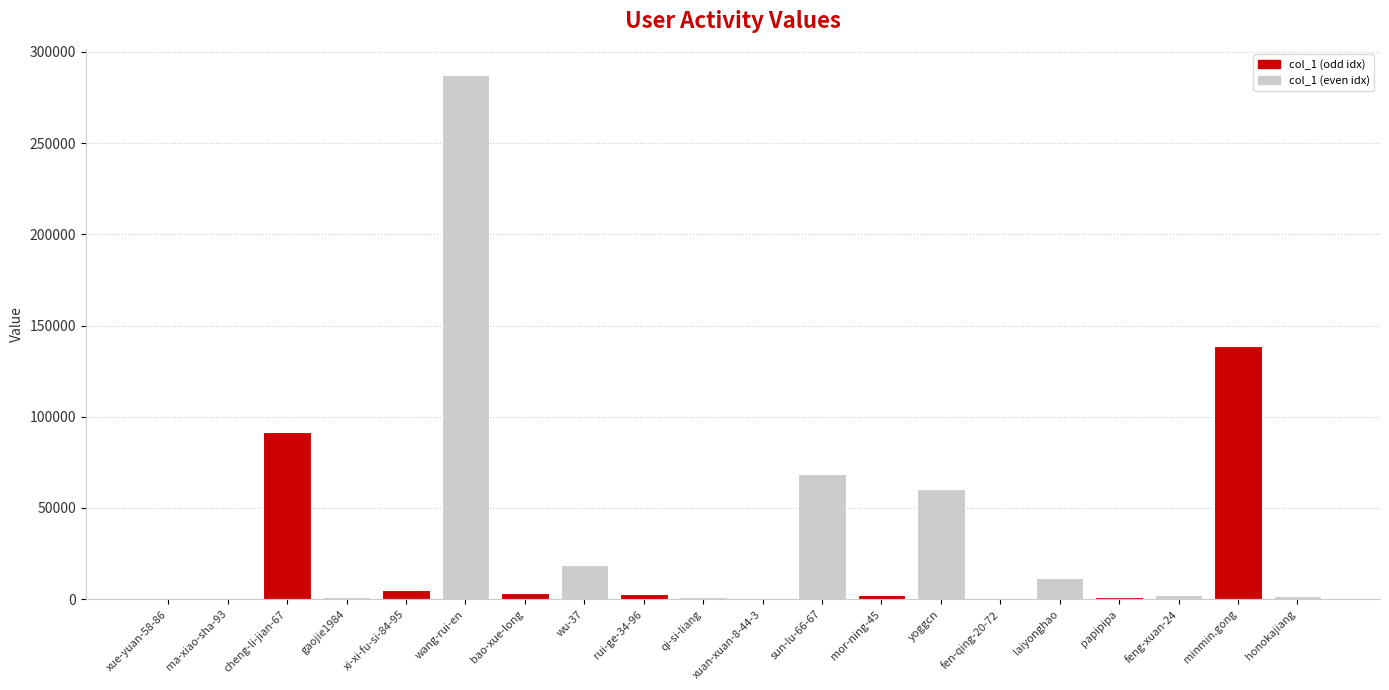

What is the greatest value displayed?

287331